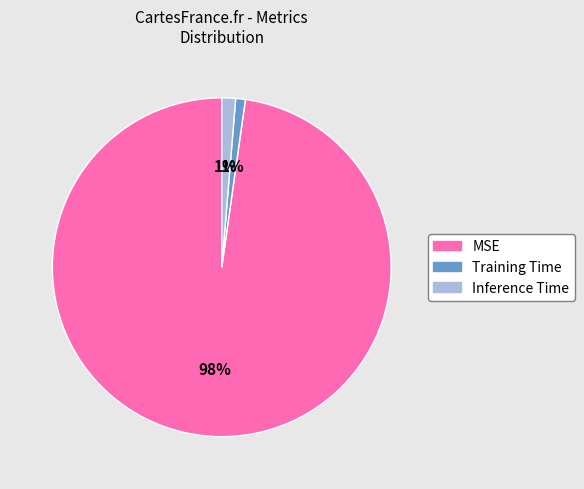

To the nearest percent, what is the difference between the Training Time and MSE slice percentages?

97%